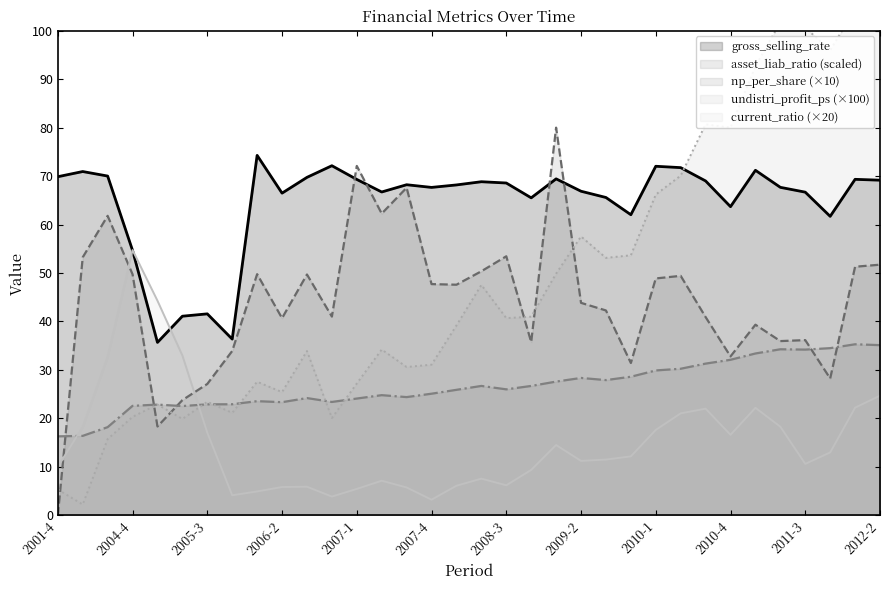

Where is the first local maximum for np_per_share?

2005-1